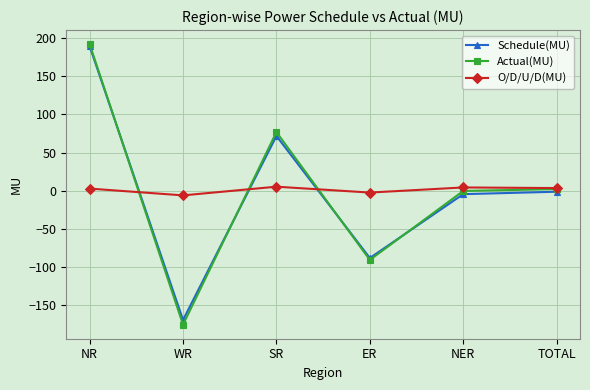

What is the label of the 3rd point from the right?

ER